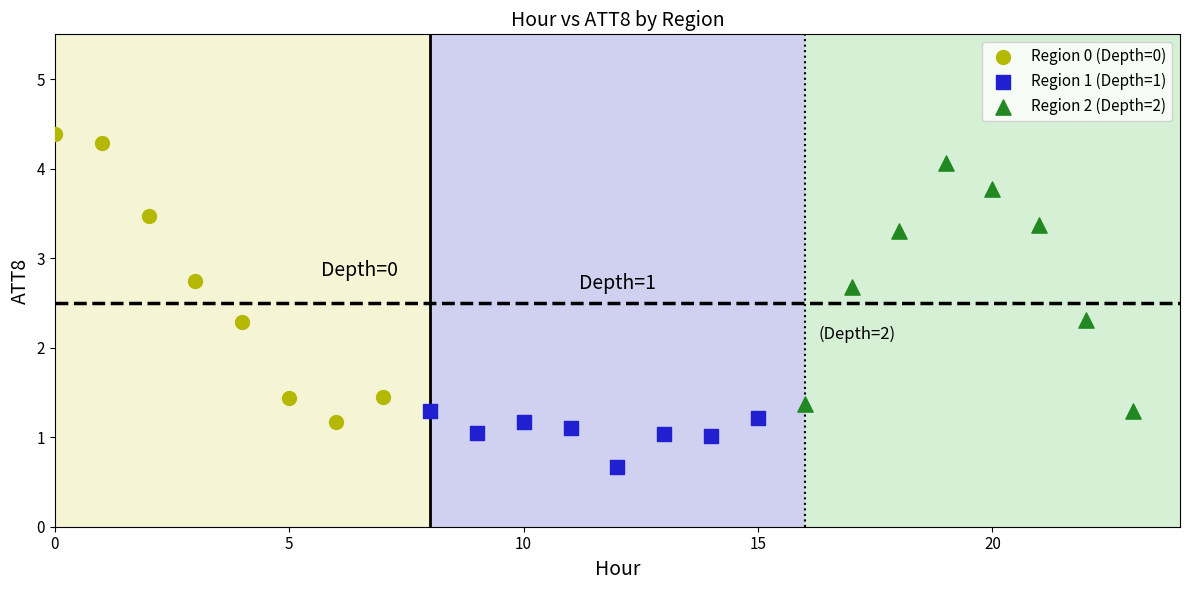

Which series reaches the minimum Y coordinate?

Region 1 (Depth=1)